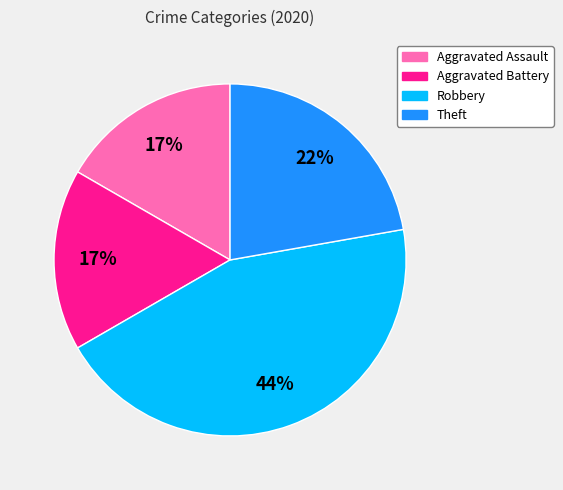

Which category has the biggest portion of the pie?

Robbery